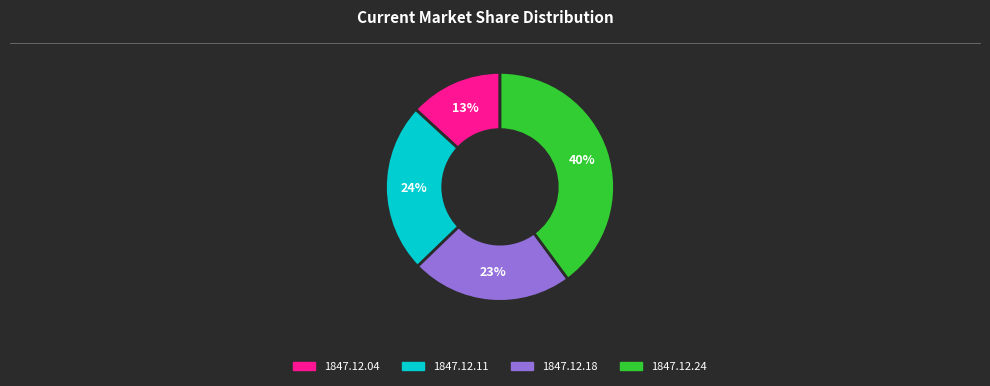

Is the sum of 1847.12.24 and 1847.12.18 greater than half?

Yes